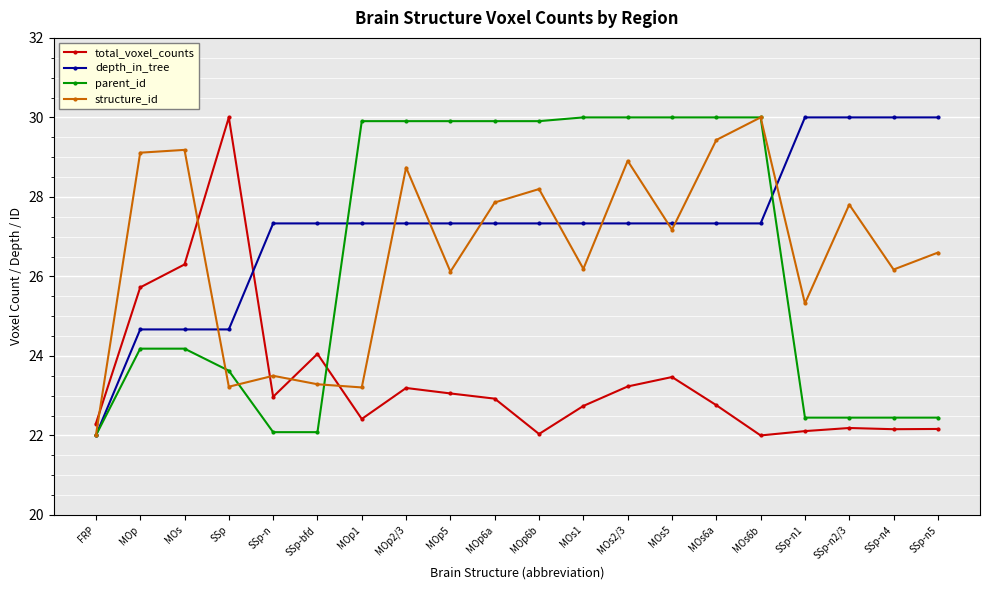

True or false: depth_in_tree has a value of 27.3 at MOp2/3.

True